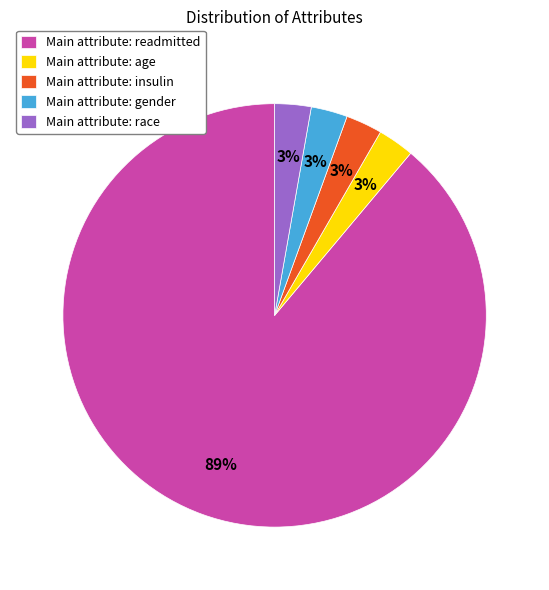

What percentage is the Main attribute: insulin slice, to the nearest percent?

3%